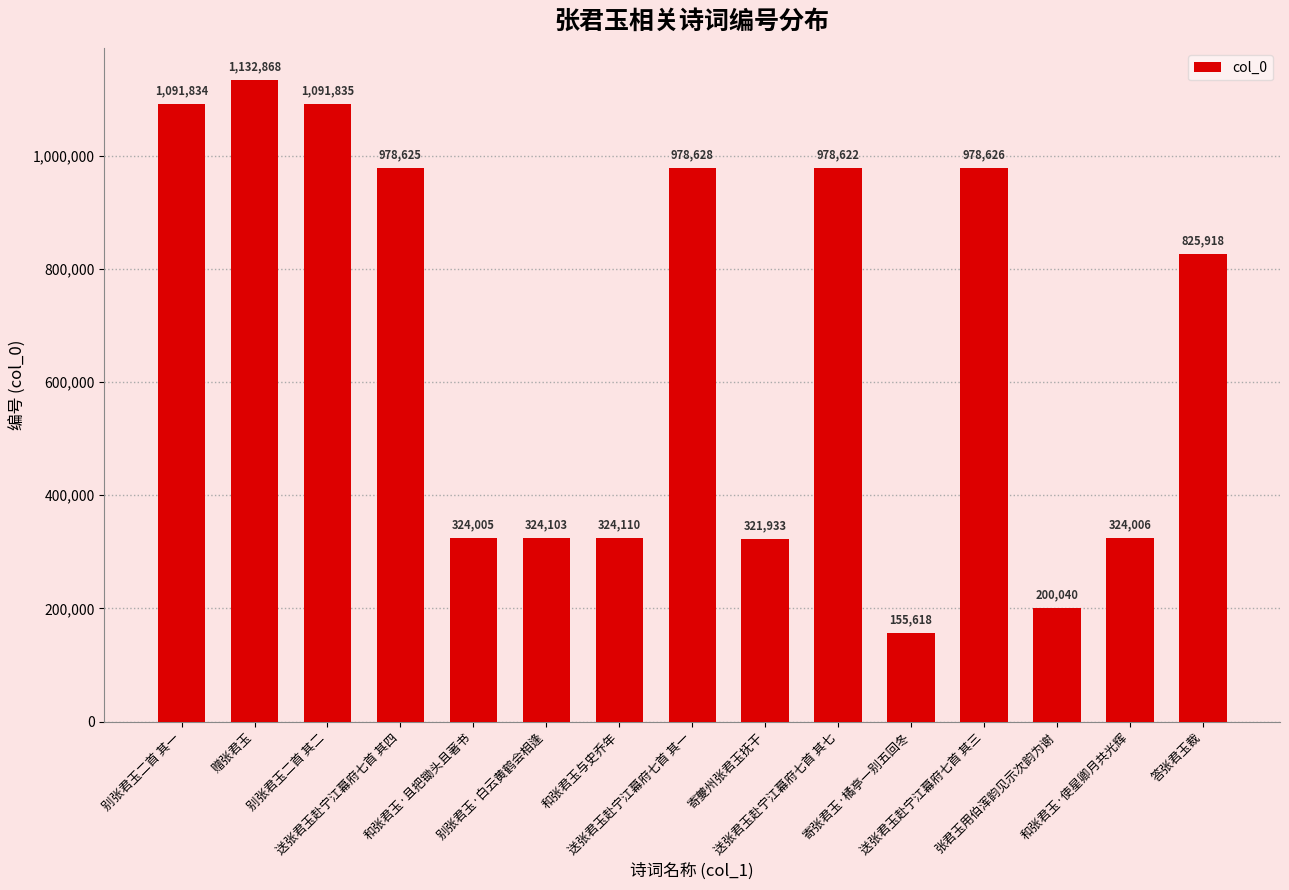

Between 送张君玉赴宁江幕府七首 其一 and 寄夔州张君玉抚干, which is larger?

送张君玉赴宁江幕府七首 其一